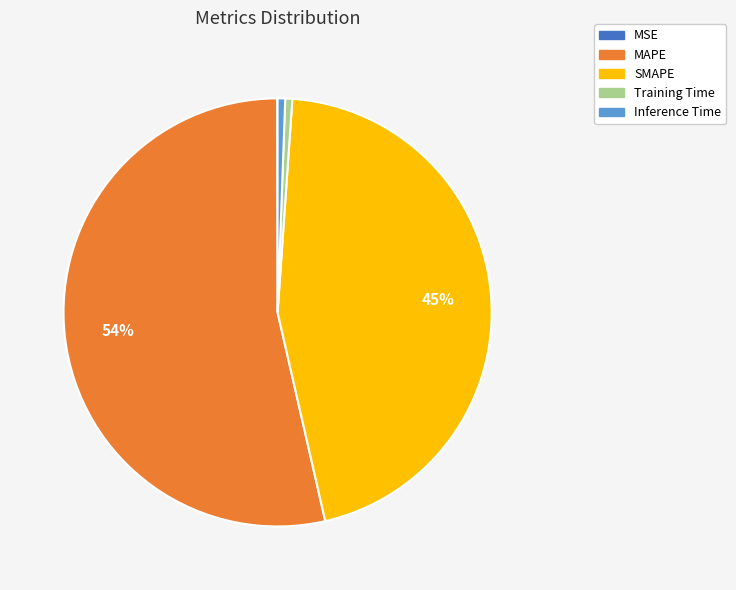

The MAPE slice represents 65% of the pie. True or false?

False